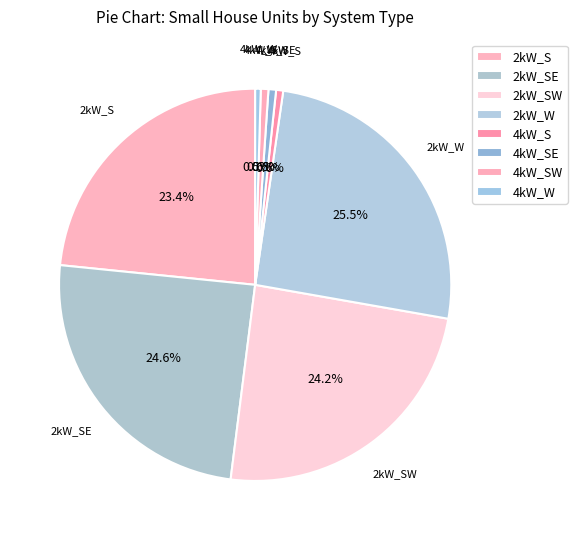

What is the ratio of the value at 2kW_SE to the value at 2kW_S?

1.1